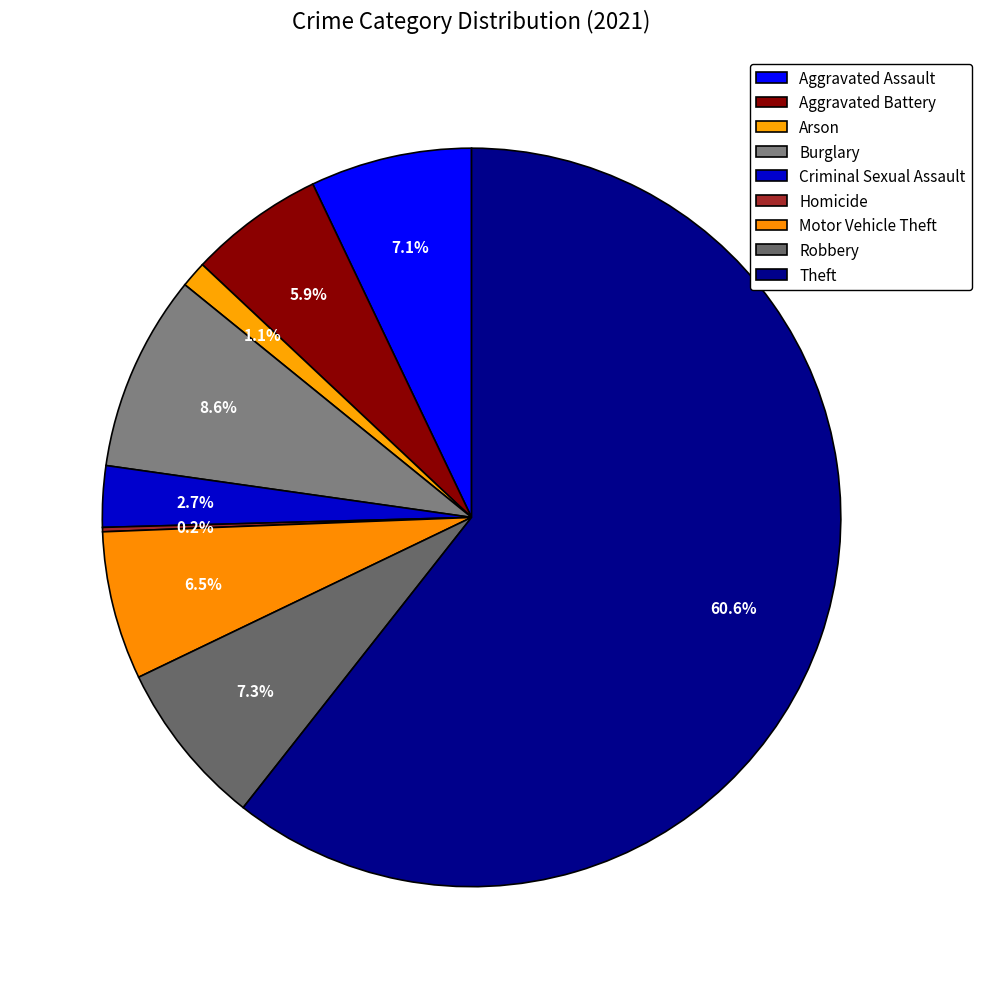

To the nearest percent, what is the difference between the Motor Vehicle Theft and Aggravated Battery slice percentages?

1%